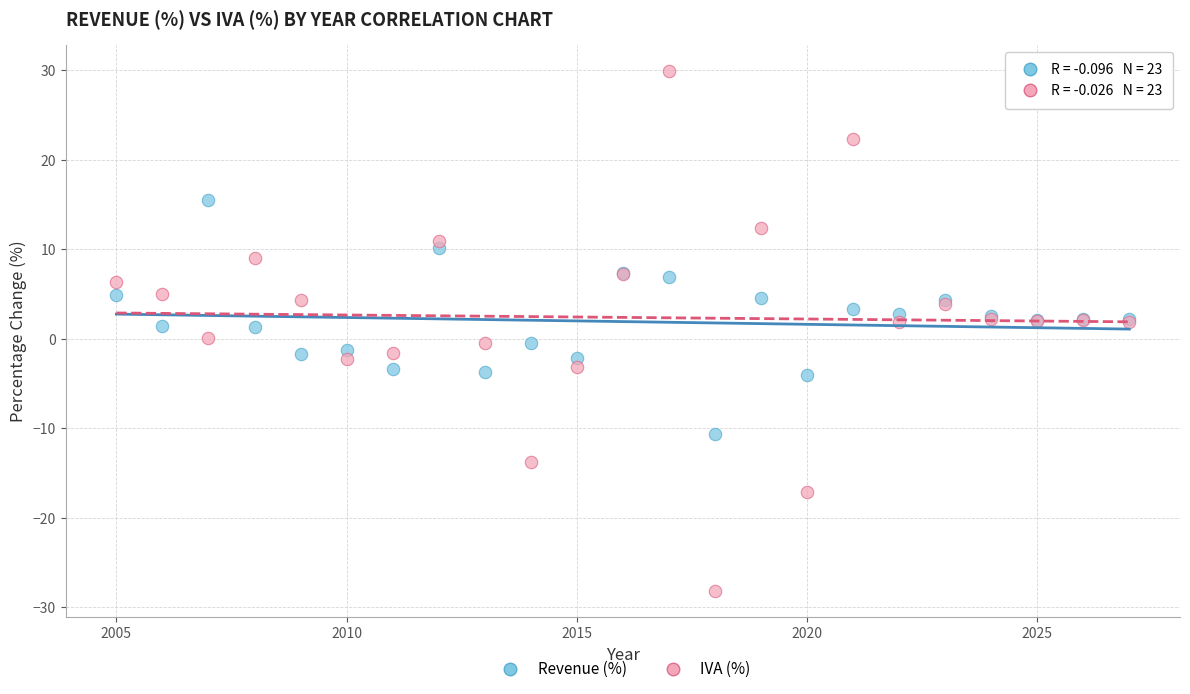

Which series contains the lowest Y value?

IVA (%)